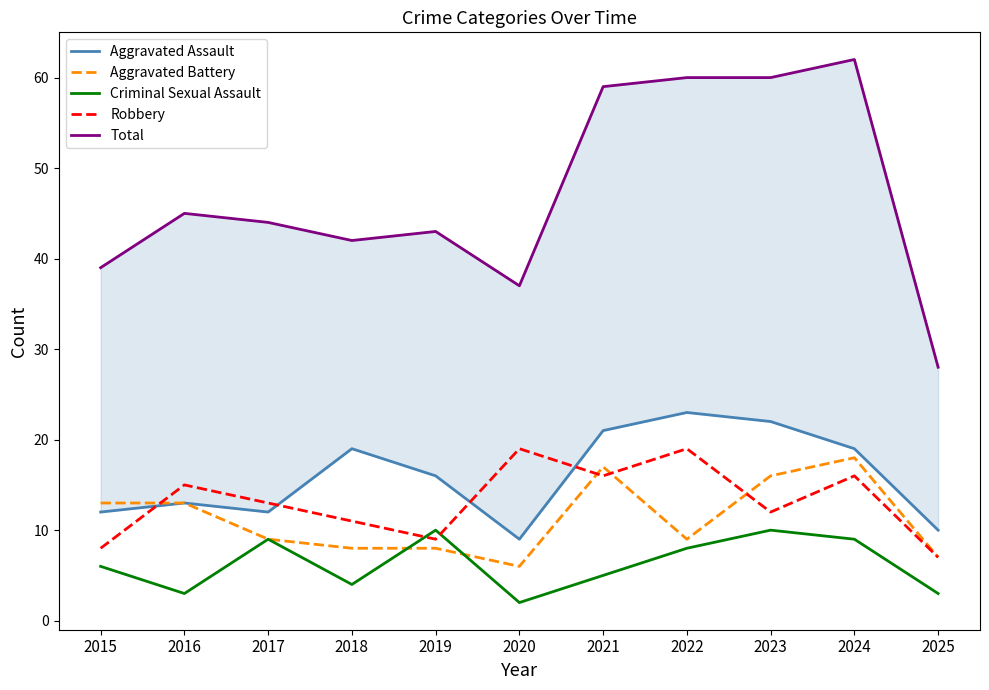

At how many categories does at least one series exceed 54?

4